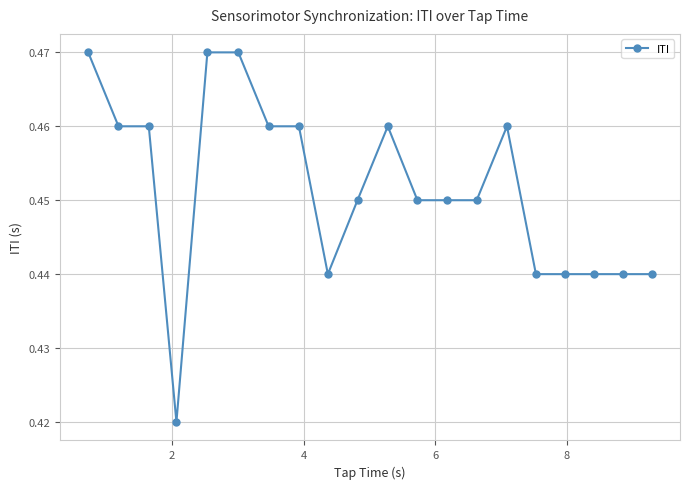

How many values are between 0 and 1?

20